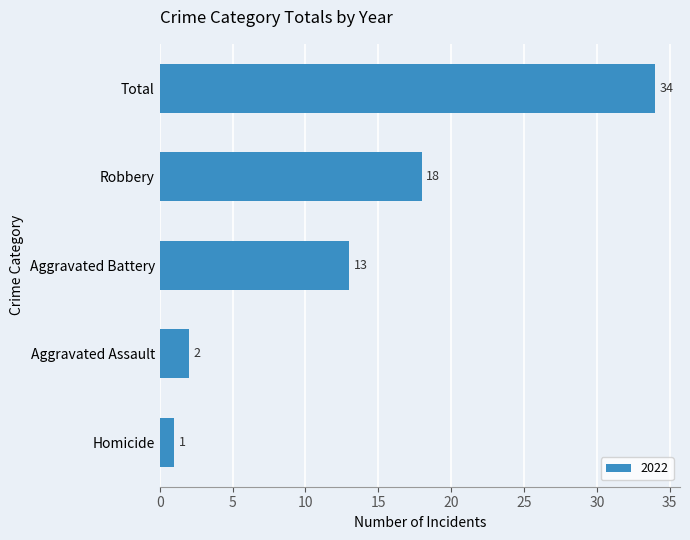

Approximately how many times larger is the value at Total compared to Aggravated Assault?

17.0